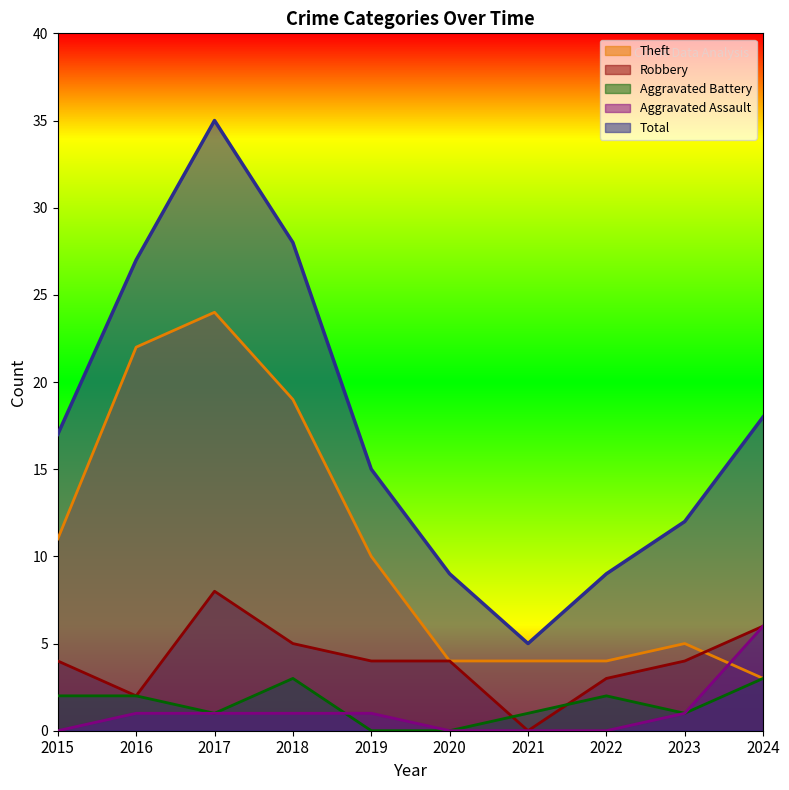

Which series has the largest range (max minus min)?

Total